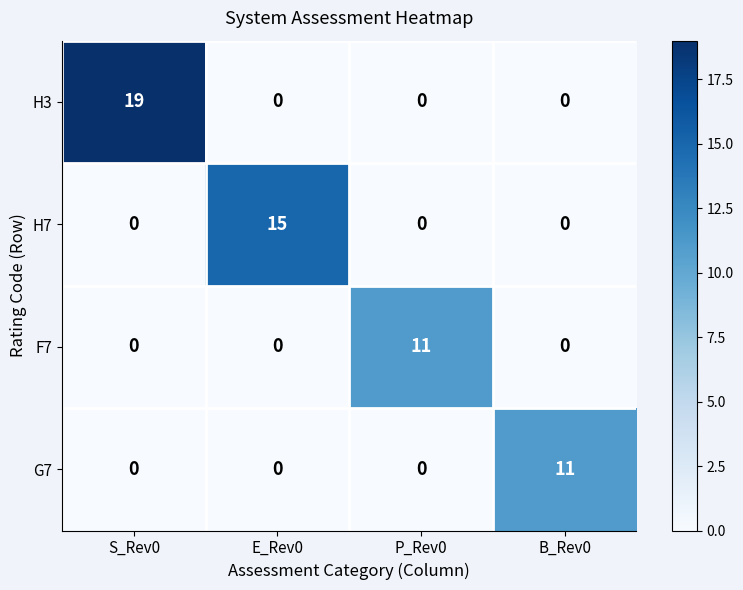

How many data points does each series have?

4